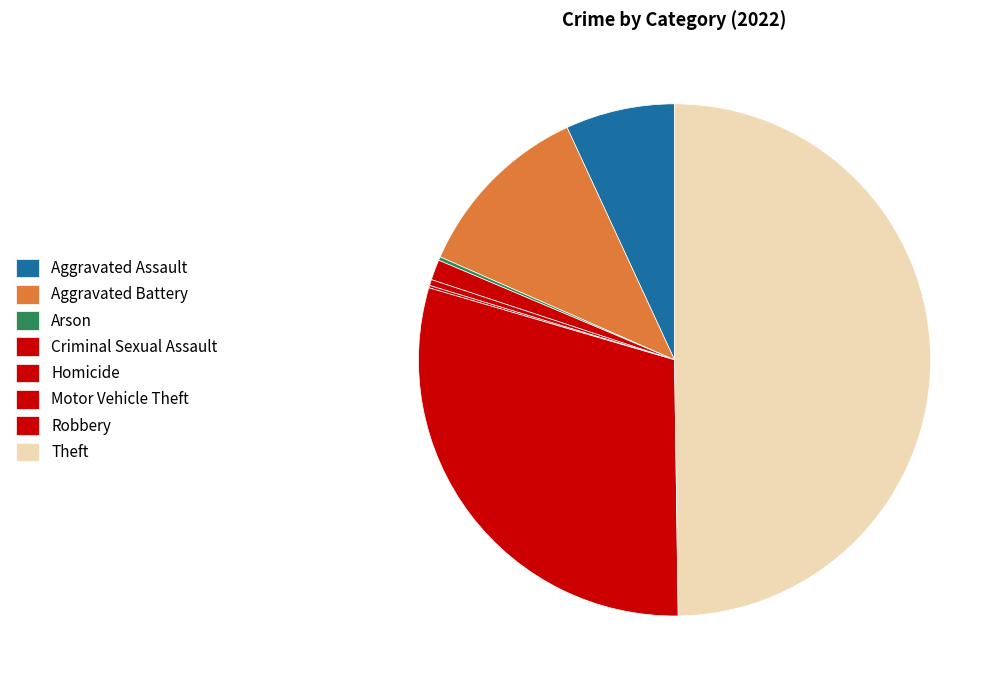

Approximately how many times larger is the value at Arson compared to Criminal Sexual Assault?

0.2